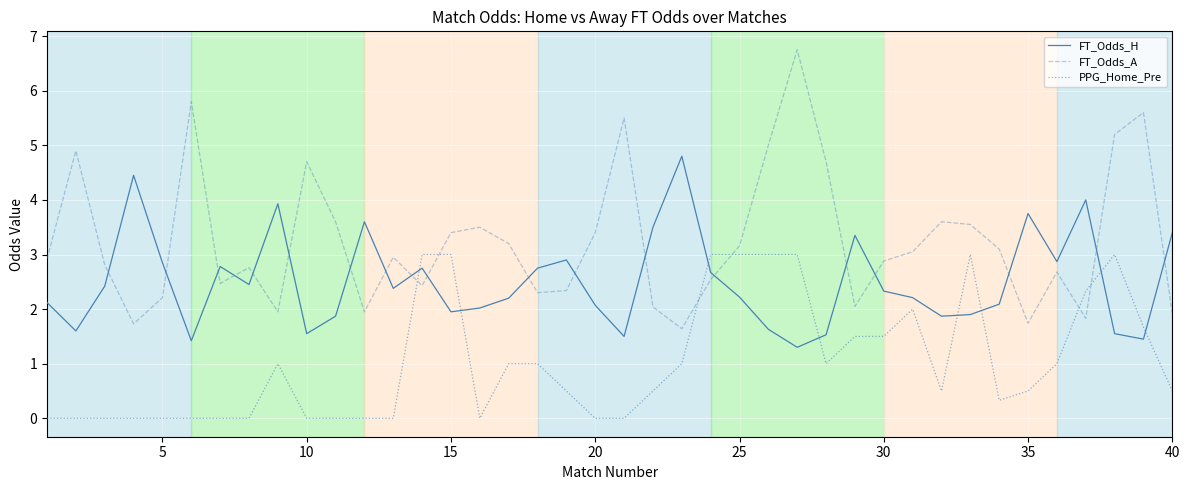

Which series has the largest range (max minus min)?

FT_Odds_A